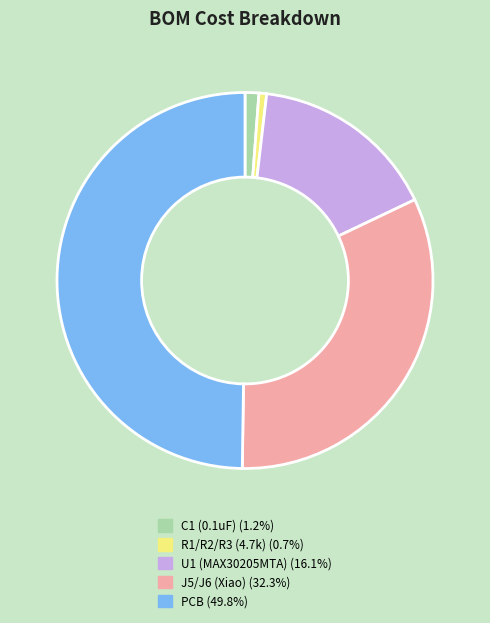

Is C1 (0.1uF) the majority of the pie?

No